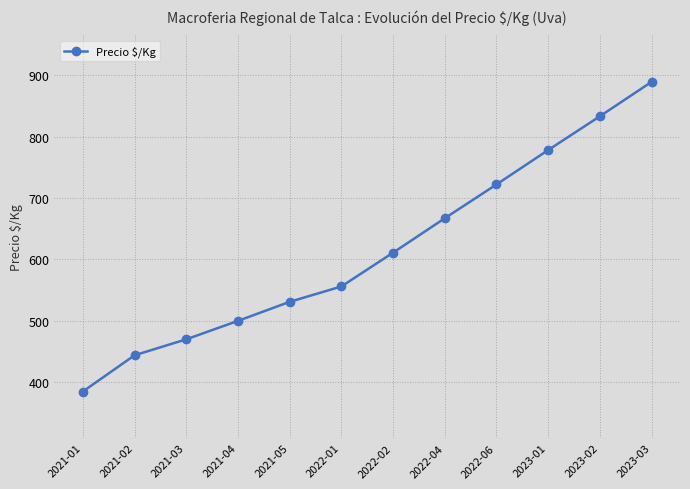

What is the approximate value at 2021-01?

385